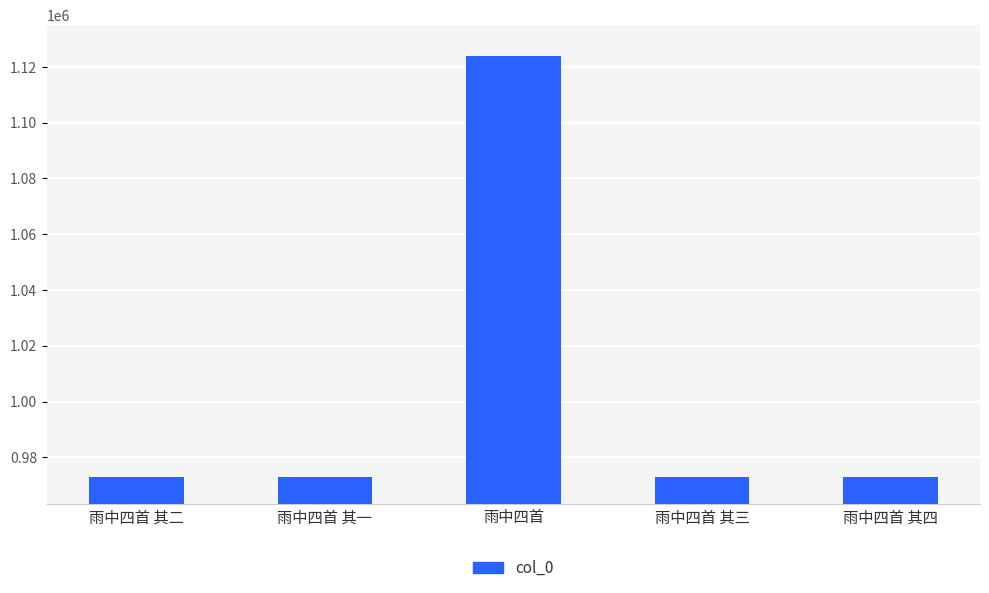

The chart shows a value of 972915 at 雨中四首 其四. True or false?

True